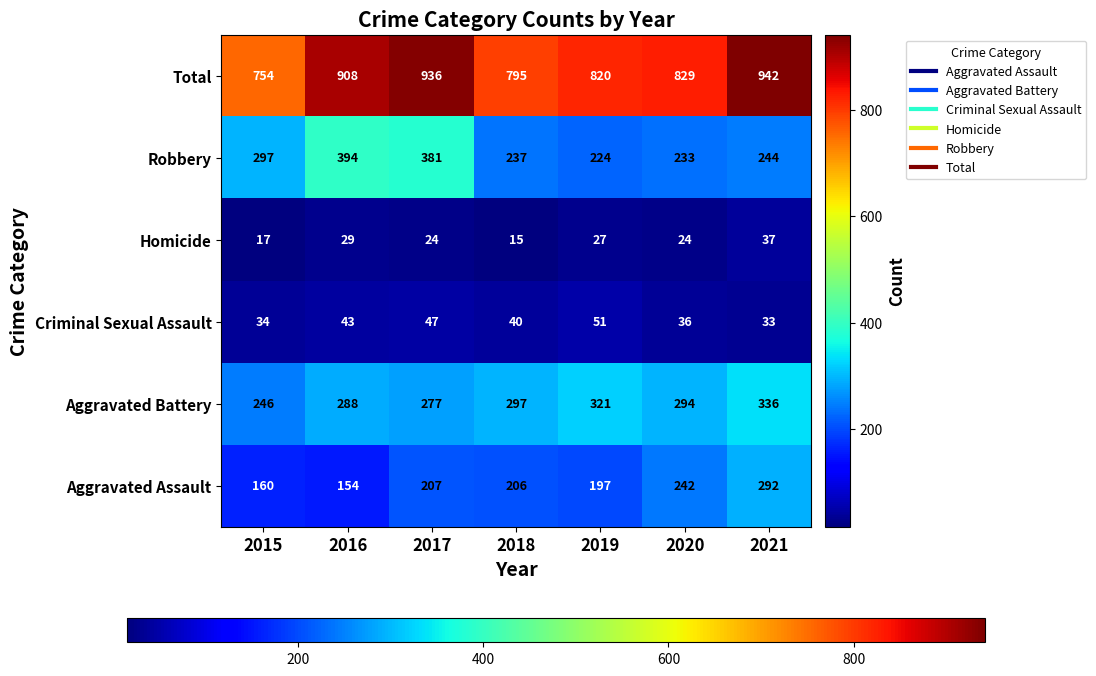

At which category does the chart reach its minimum across all series?

2018